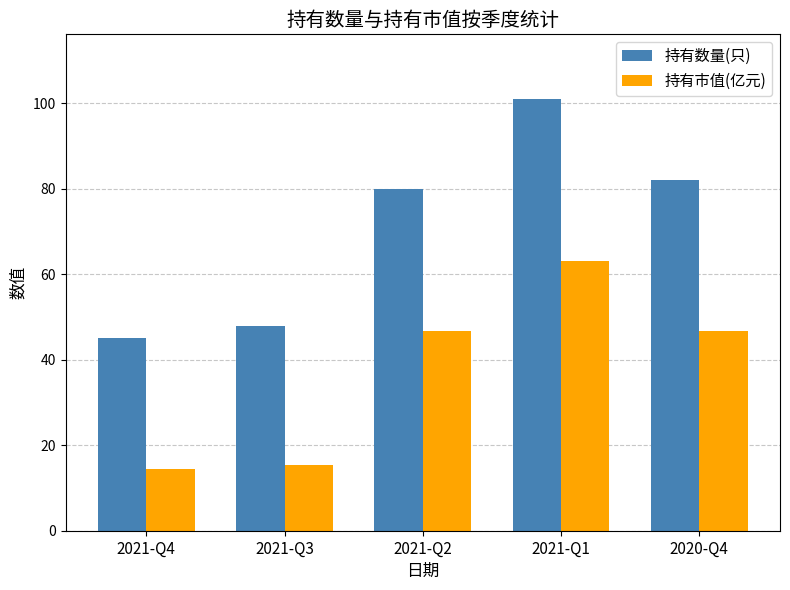

What is the value of the 持有市值(亿元) bar at the 2nd from the left?

15.4